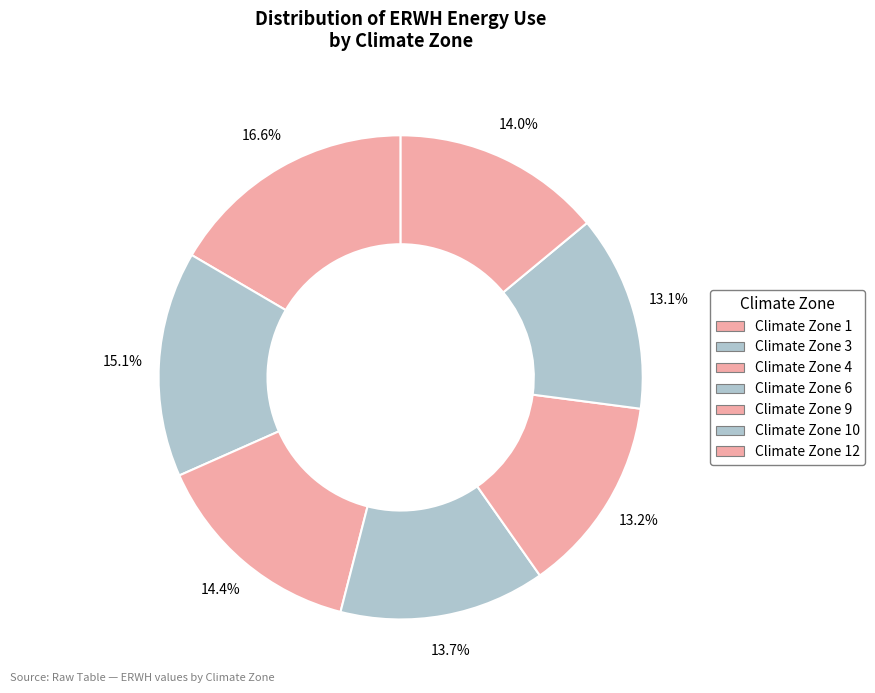

How many slices are in this pie chart?

7